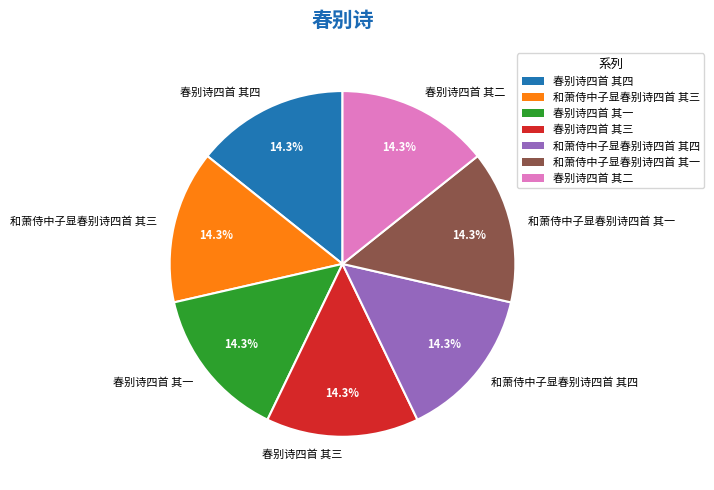

Combined, what portion of the pie is 和萧侍中子显春别诗四首 其三 and 和萧侍中子显春别诗四首 其一?

28.6%